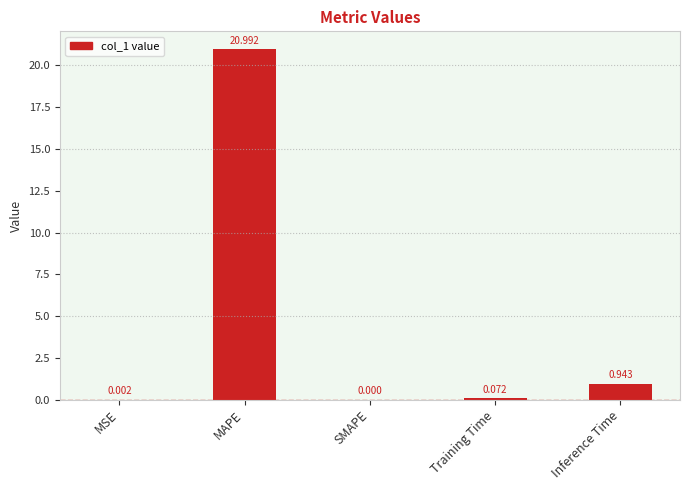

Where is the data nearest to the value 10?

Inference Time